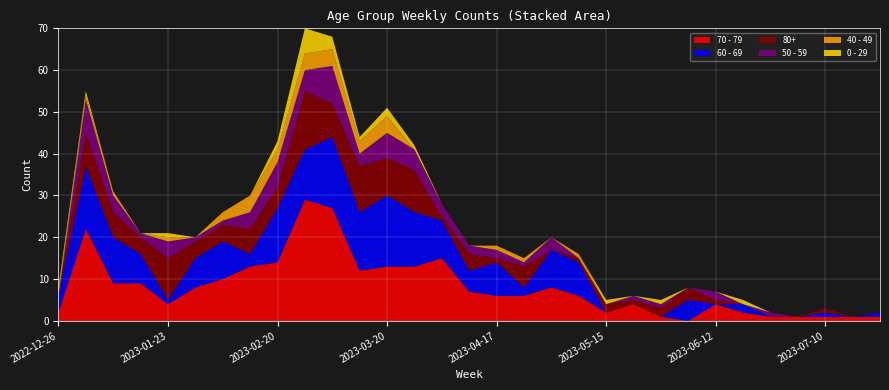

Reading right to left, extract all data points from this chart.

70 - 79: 1	1	1	1	1	2	4	0	1	4	2	6	8	6	6	7	15	13	13	12	27	29	14	13	10	8	4	9	9	22	2
60 - 69: 1	0	1	0	0	2	0	5	0	0	0	8	9	2	8	5	9	13	17	14	17	12	13	3	9	7	1	7	11	15	4
80+: 0	0	1	0	0	0	1	3	2	1	2	1	0	5	1	4	1	10	9	11	8	14	5	6	4	4	10	4	6	8	0
50 - 59: 0	0	0	0	1	0	2	0	1	1	0	0	3	1	2	2	3	5	6	3	9	5	6	4	1	1	4	1	4	8	0
40 - 49: 0	0	0	0	0	0	0	0	0	0	0	1	0	1	1	0	0	0	4	3	4	4	3	4	2	0	1	0	1	1	1
0 - 29: 0	0	0	0	0	1	0	0	1	0	1	0	0	0	0	0	0	1	2	1	3	6	2	0	0	0	1	0	0	1	1